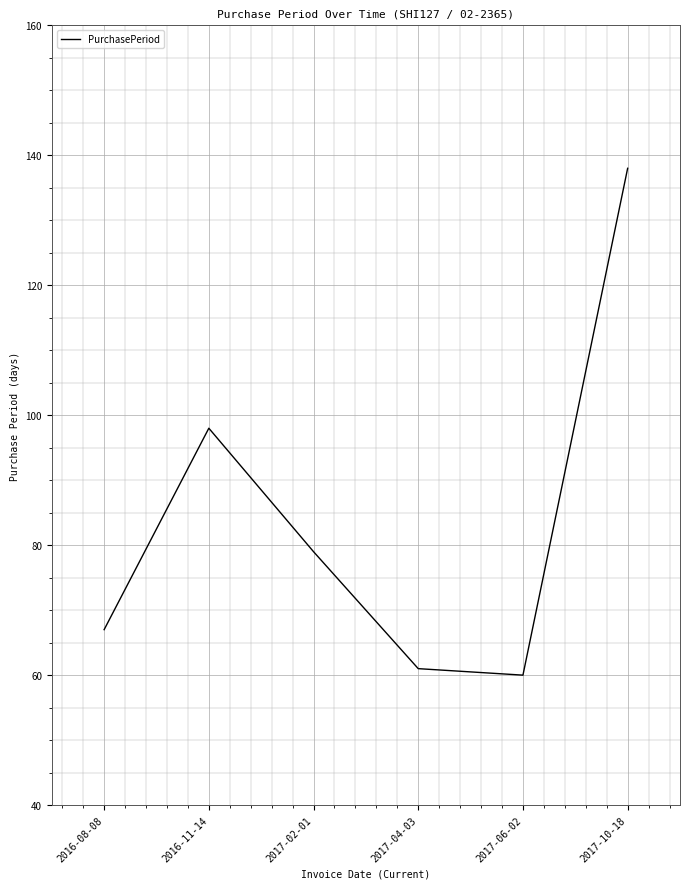

What is the change in value from 2016-11-14 to 2017-06-02?

-38